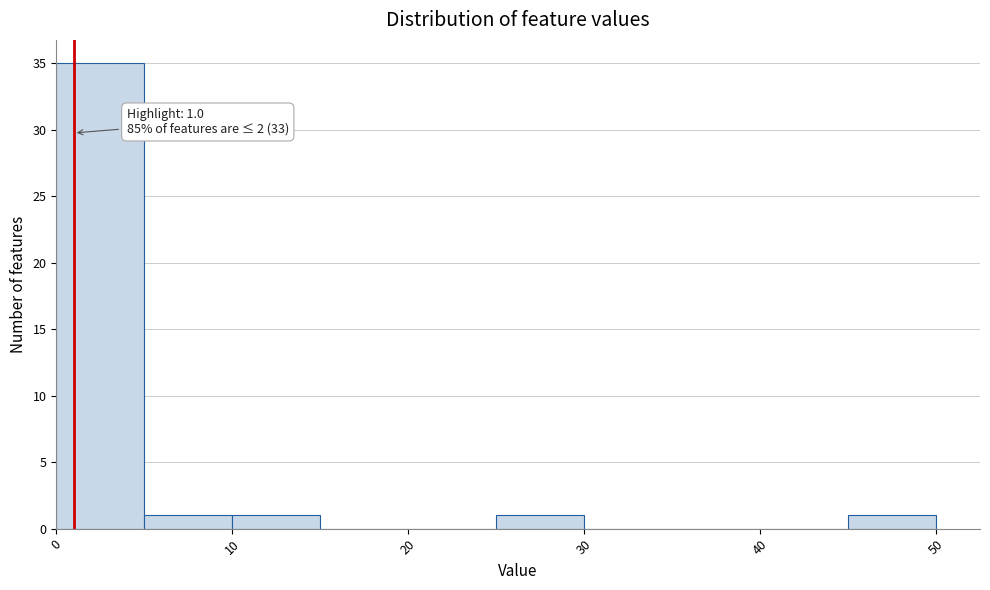

Which range on the x-axis has the tallest bar?

0 to 5